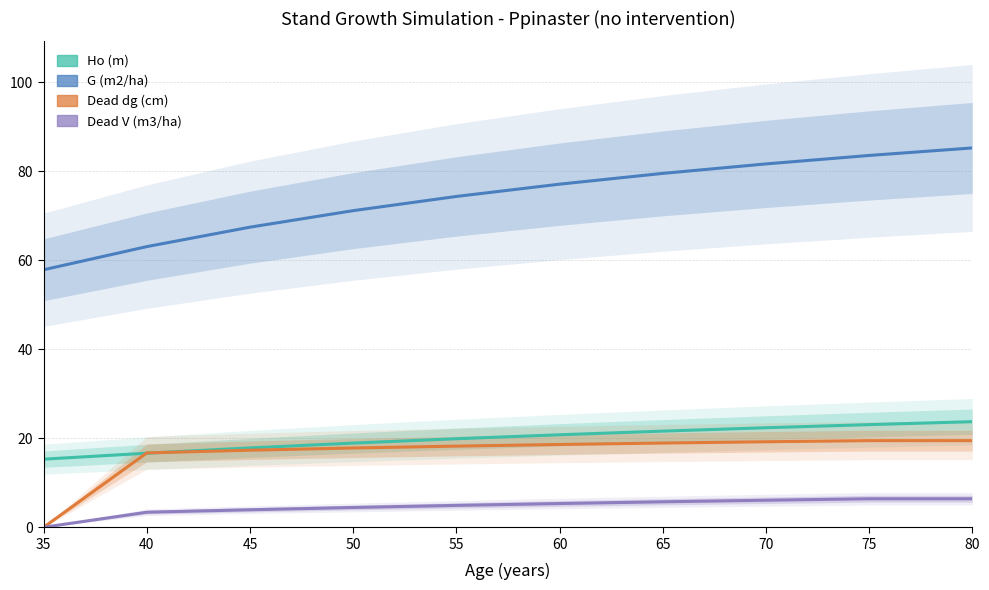

Which series has the largest total across all categories?

G (m2/ha)